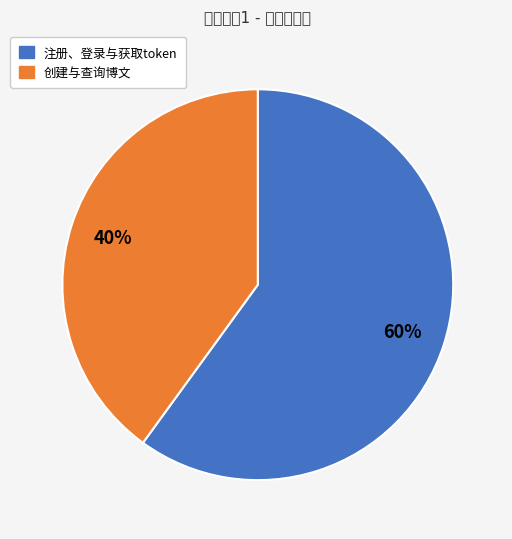

Which slice represents more than half of the pie?

注册、登录与获取token